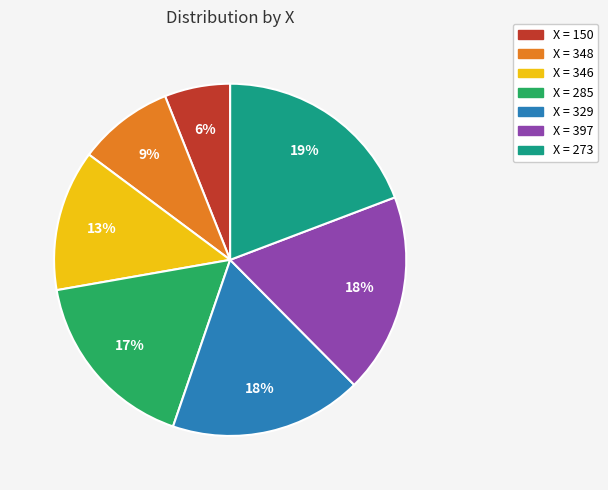

Is there any slice that represents more than half of the pie?

No